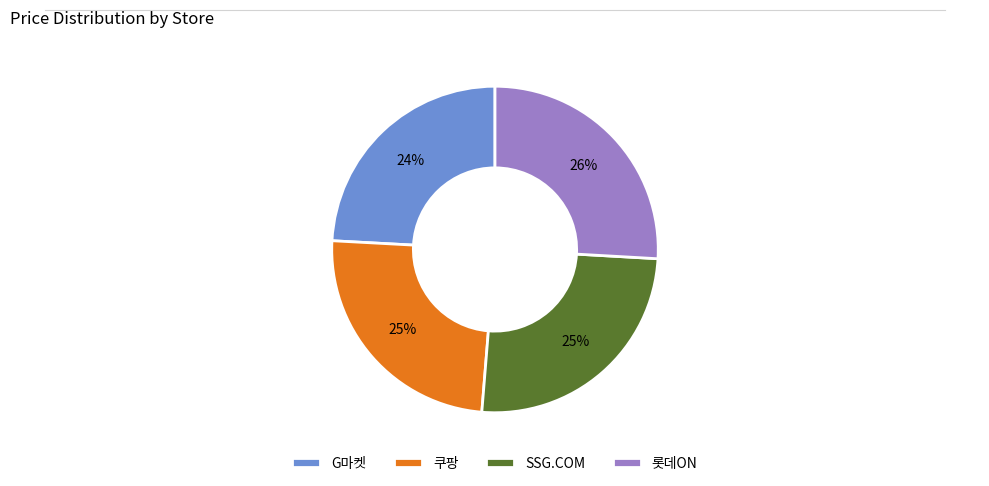

How many segments does this pie chart have?

4